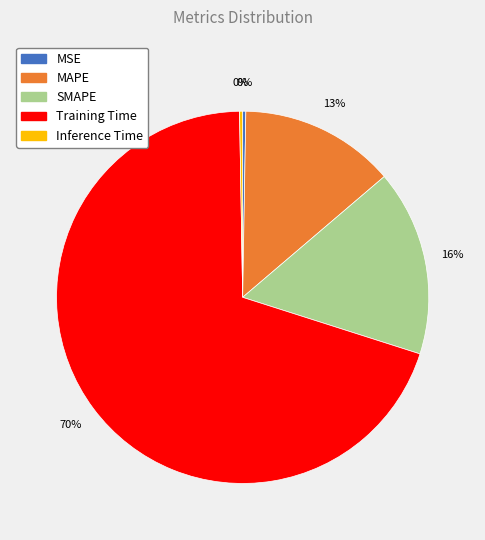

Is Training Time the majority of the pie?

Yes